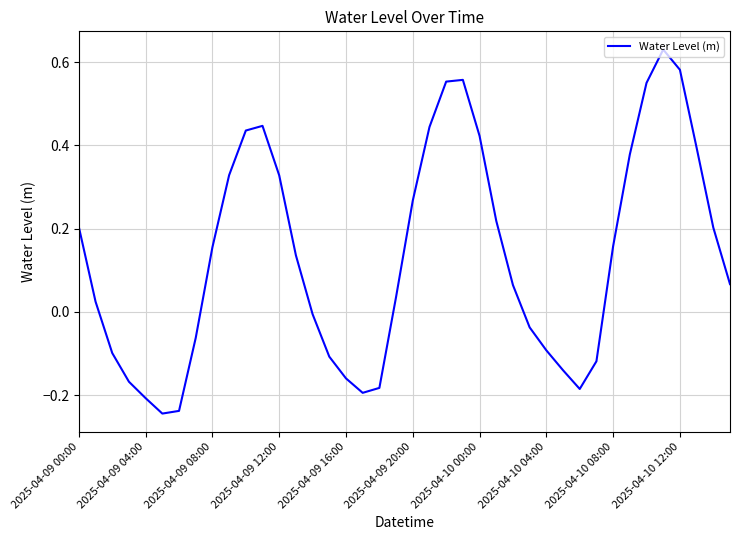

What is the difference between the maximum and minimum values?

0.9